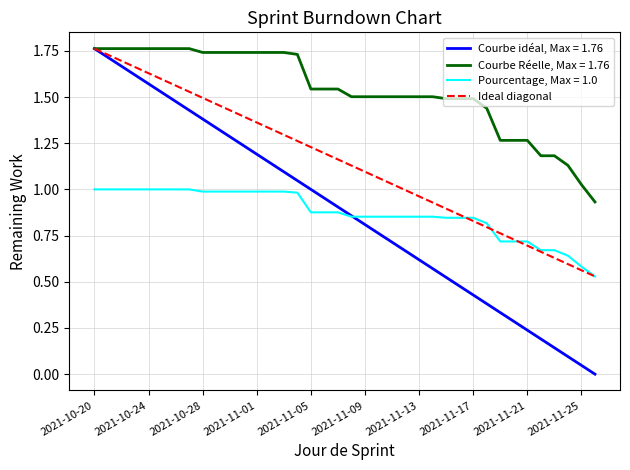

The value of Courbe idéal, Max = 1.76 at 2021-10-28 is 2.1. True or false?

False